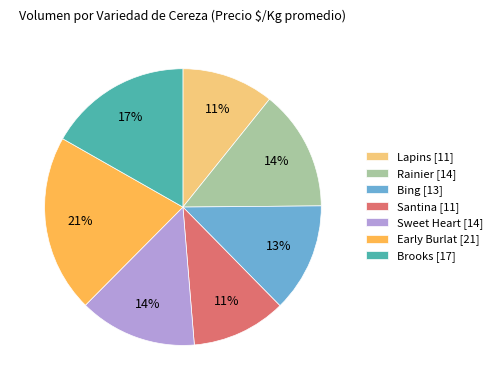

To the nearest percent, what is the difference between the largest and smallest slice percentages?

10%